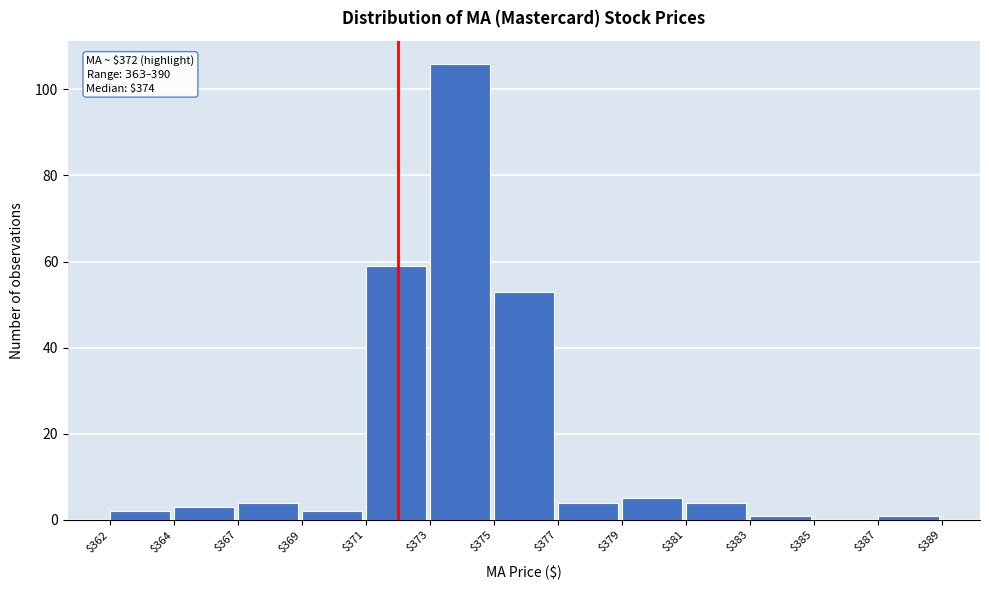

What is the sum of all values?

244